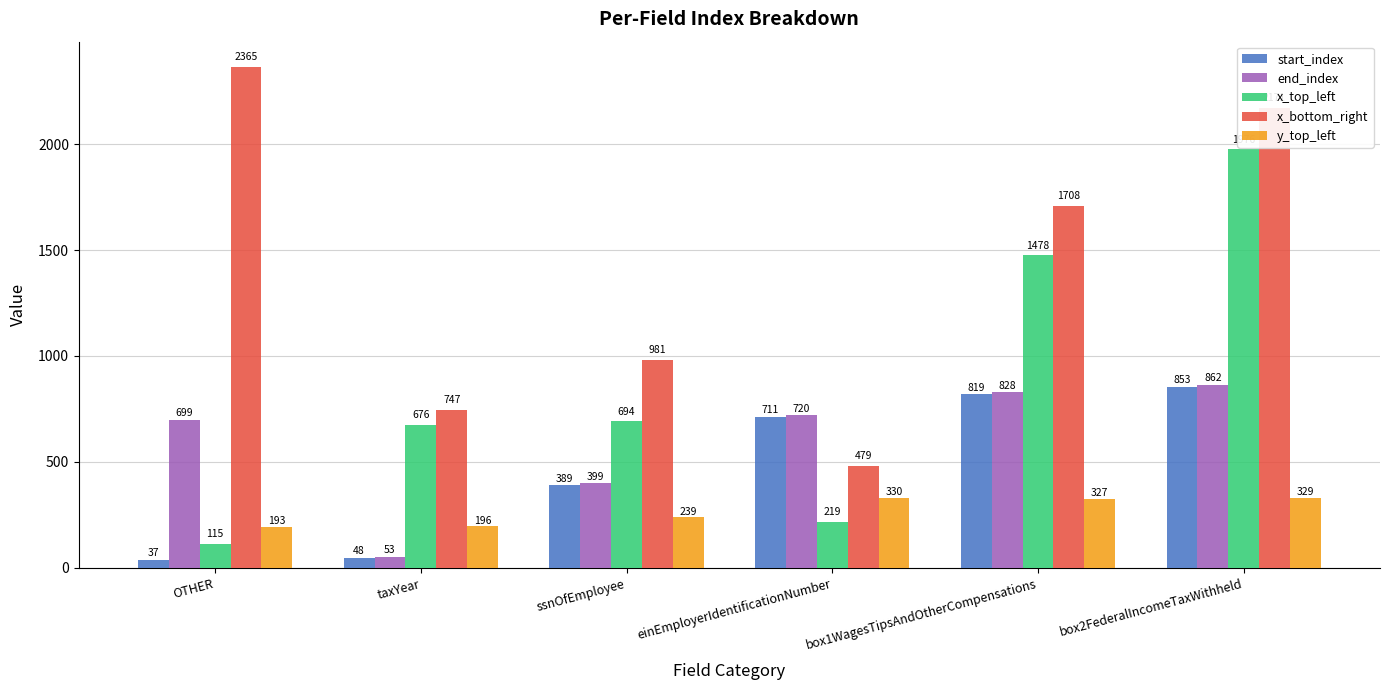

What is the sum of all y_top_left values?

1614